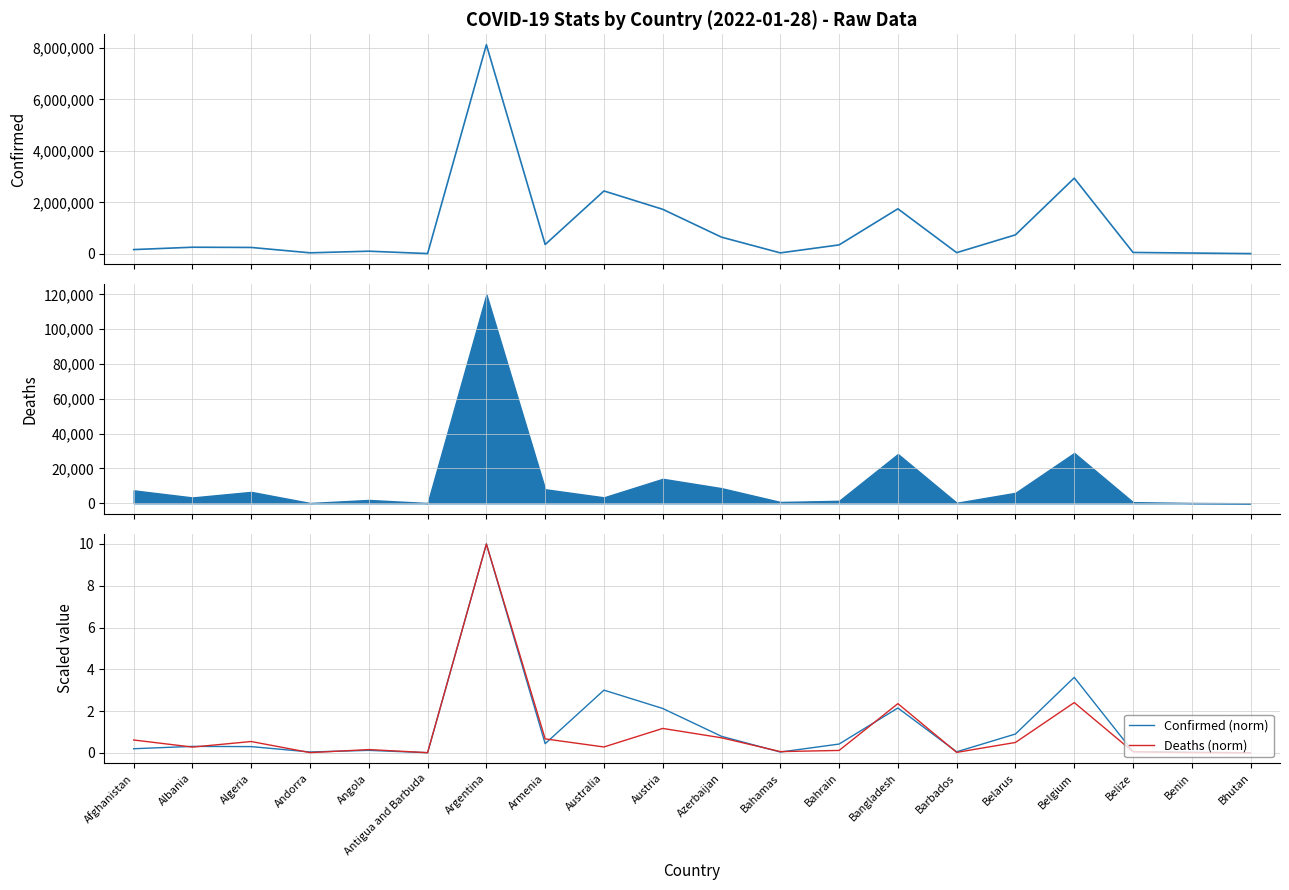

True or false: Confirmed and Confirmed (norm) intersect in this chart.

False